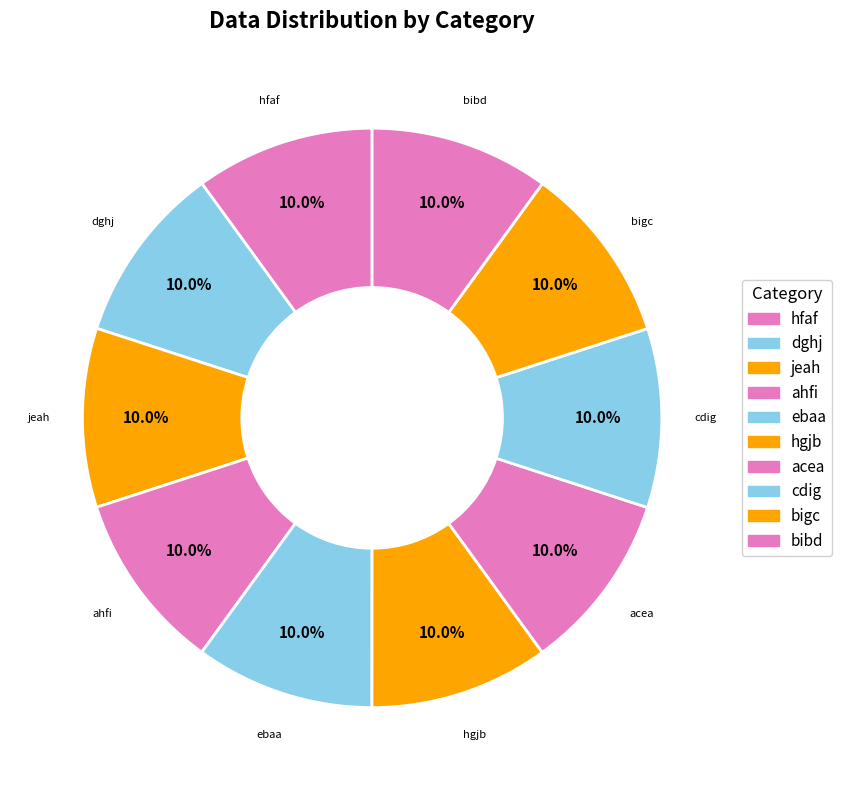

Is it true that jeah is 19% of the pie?

False